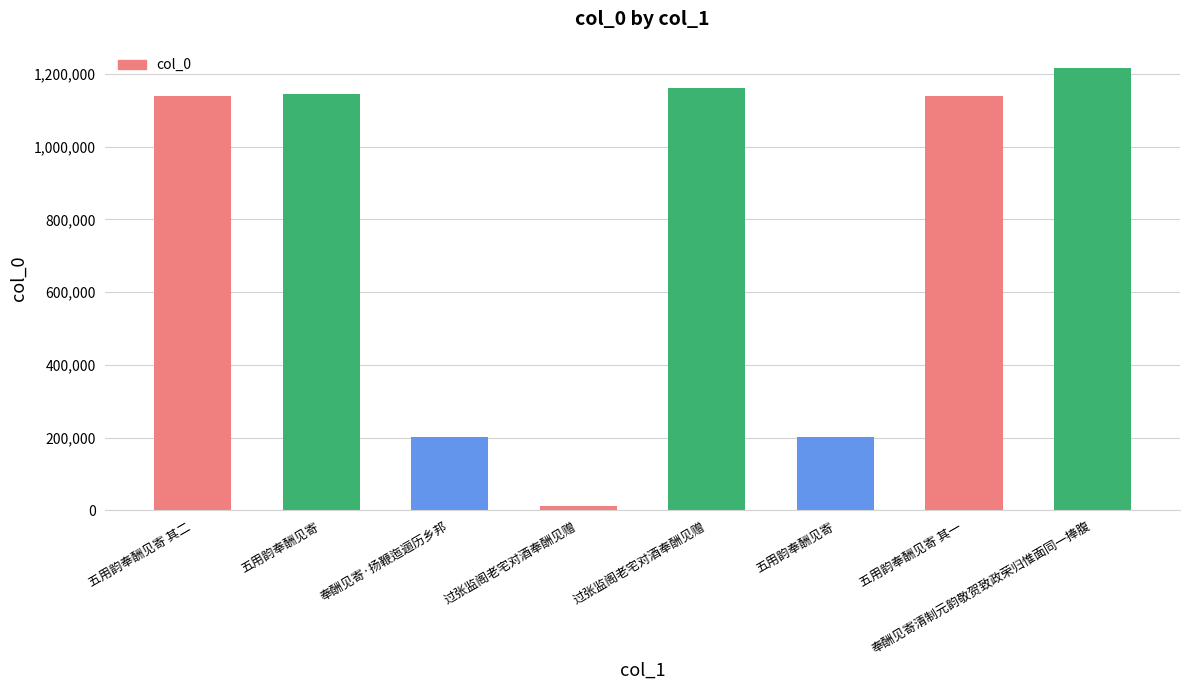

Is it true that the value at 奉酬见寄清制元韵敬贺致政荣归惟面同一捧腹 is 1905020?

False